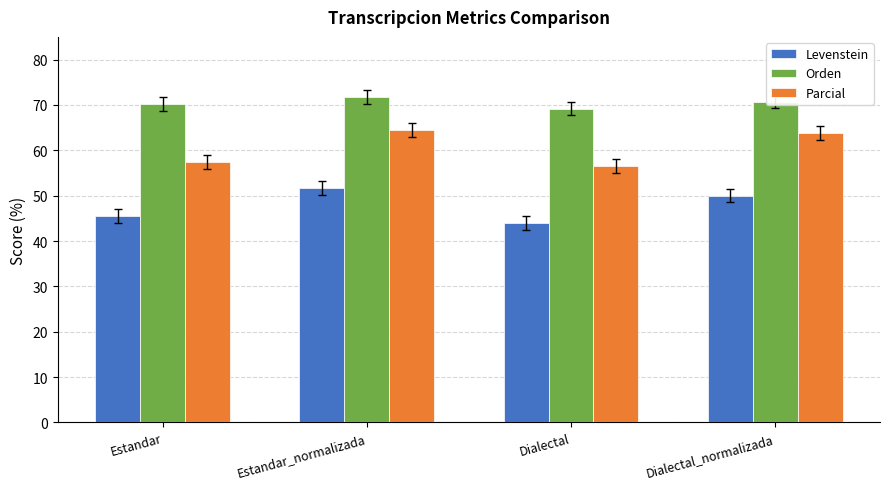

Reading right to left, transcribe all the data shown in this chart.

Levenstein: 50.0	44.0	51.7	45.5
Orden: 70.7	69.2	71.7	70.1
Parcial: 63.8	56.6	64.5	57.4